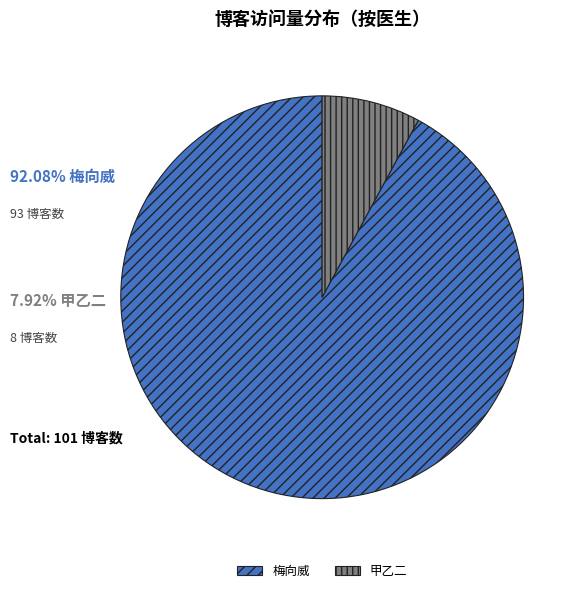

Do 甲乙二 and 梅向威 together represent more than half of the pie?

Yes